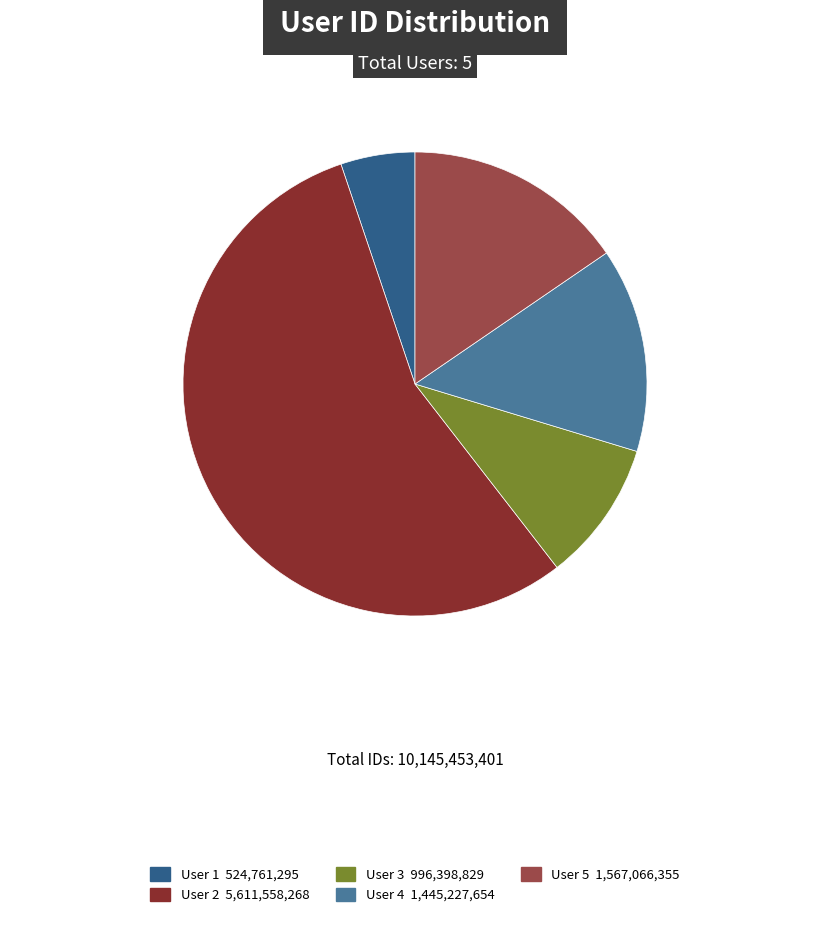

Does any single category account for the majority?

Yes